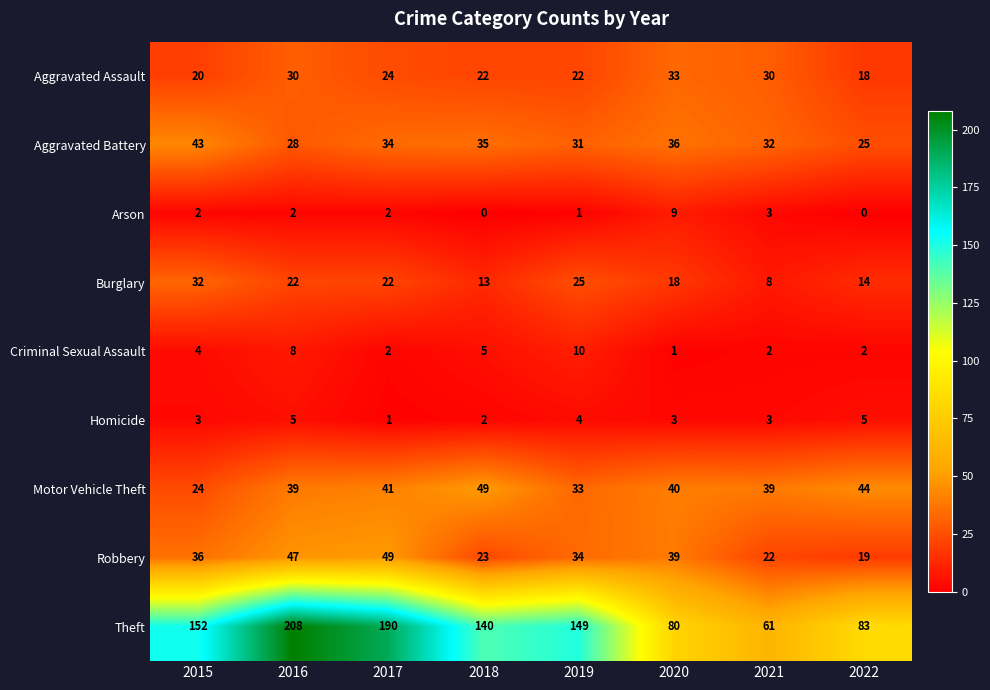

How many distinct data groups are displayed?

9